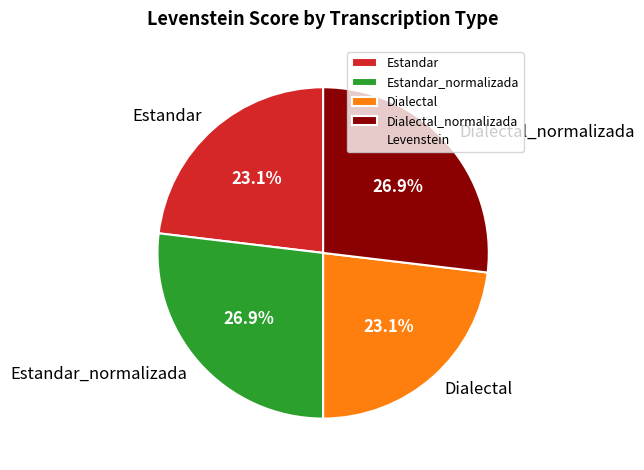

Between Dialectal and Estandar_normalizada, which is larger?

Estandar_normalizada